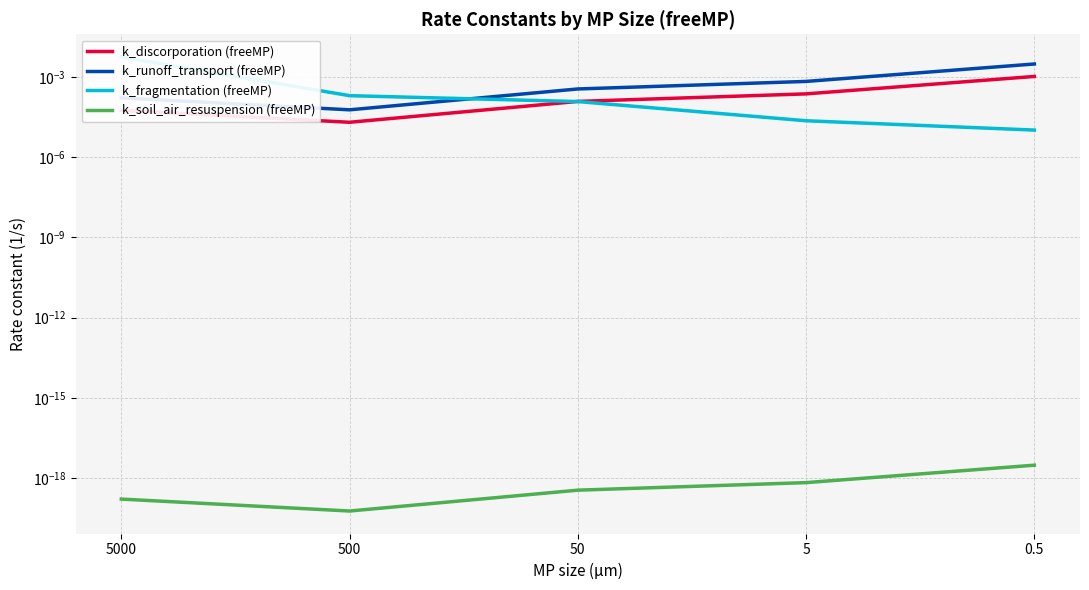

What are all the series names shown in the legend?

k_discorporation (freeMP), k_runoff_transport (freeMP), k_fragmentation (freeMP), k_soil_air_resuspension (freeMP)